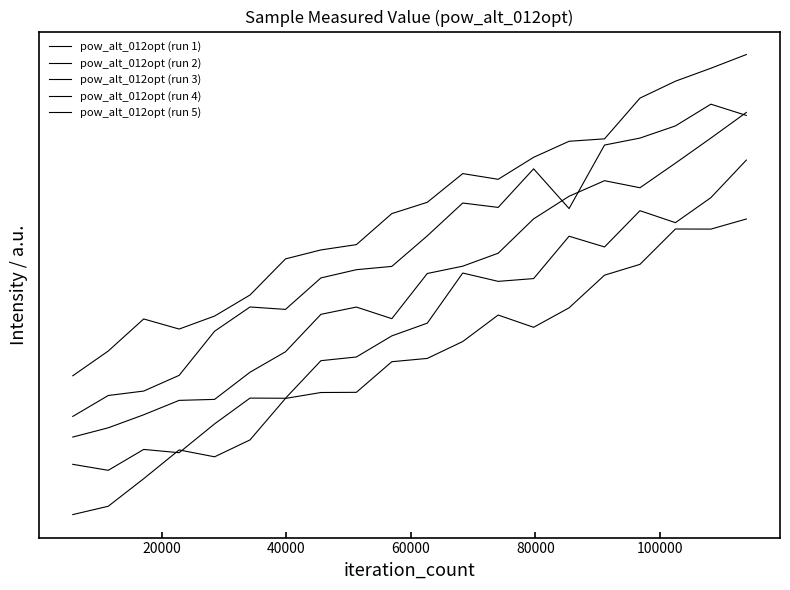

True or false: pow_alt_012opt (run 2) and pow_alt_012opt (run 5) intersect in this chart.

False